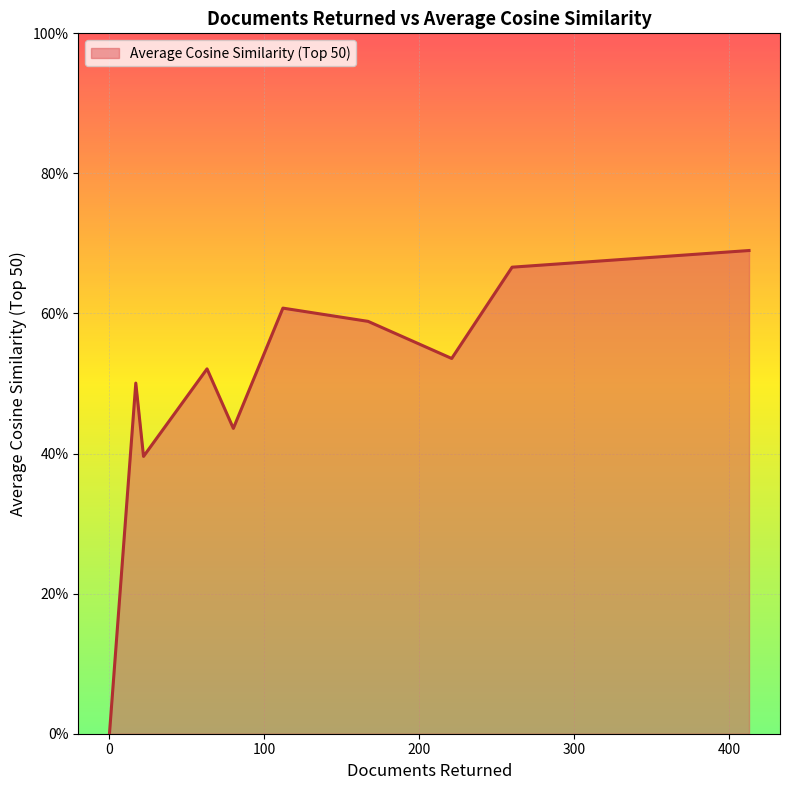

Reading right to left, what are all the values shown in this chart?

112=0.6	80=0.4	260=0.7	17=0.5	63=0.5	0=0.0	22=0.4	413=0.7	167=0.6	221=0.5